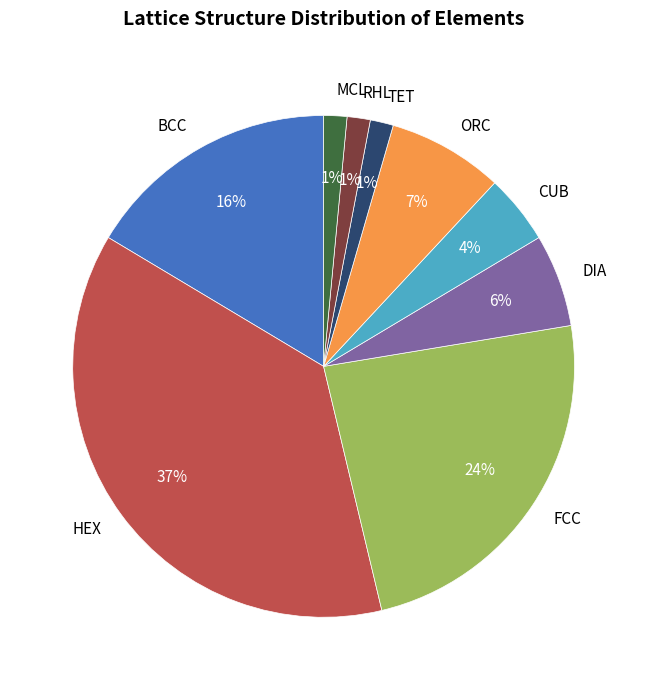

What percentage is the RHL slice, to the nearest percent?

1%